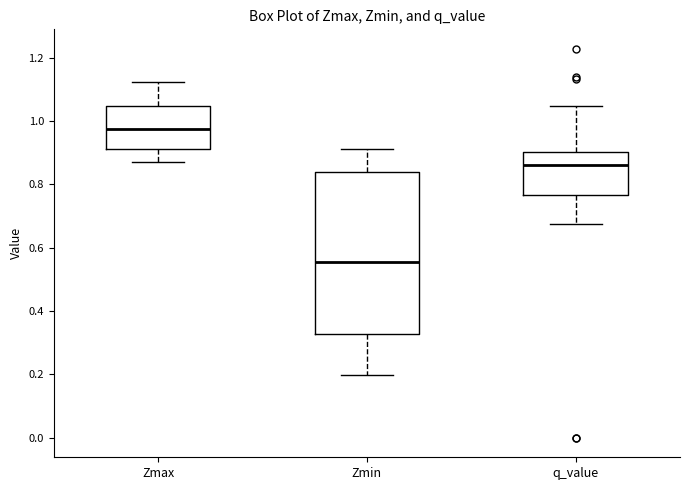

Which box's median line is the lowest?

Zmin